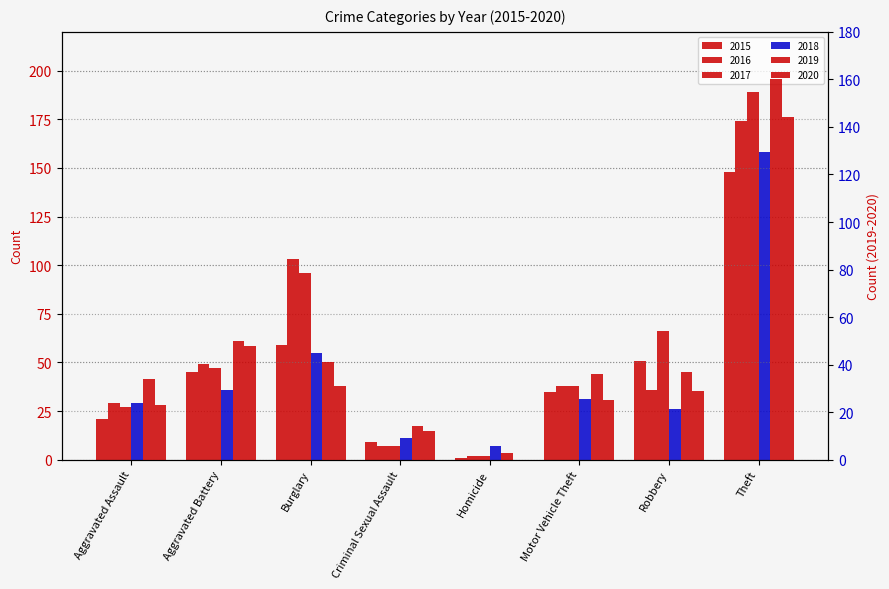

At which label does 2018 first exceed 31?

Aggravated Battery